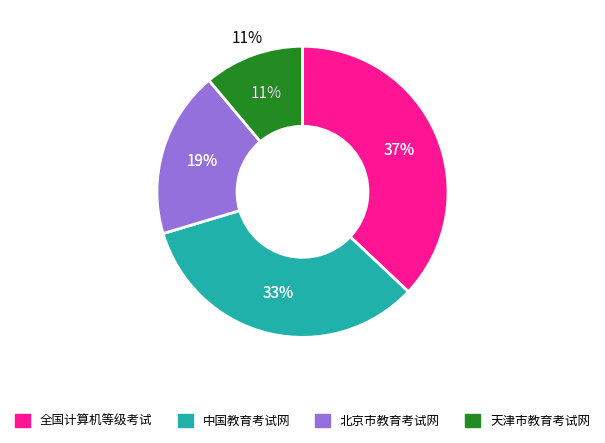

The 天津市教育考试网 slice represents 11% of the pie. True or false?

True